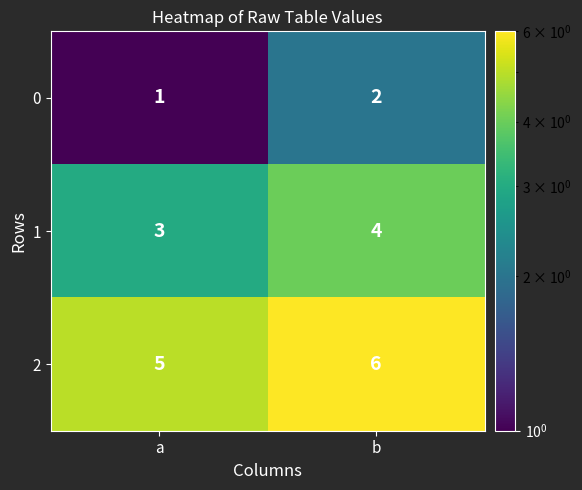

What is the total value across all series at b?

12